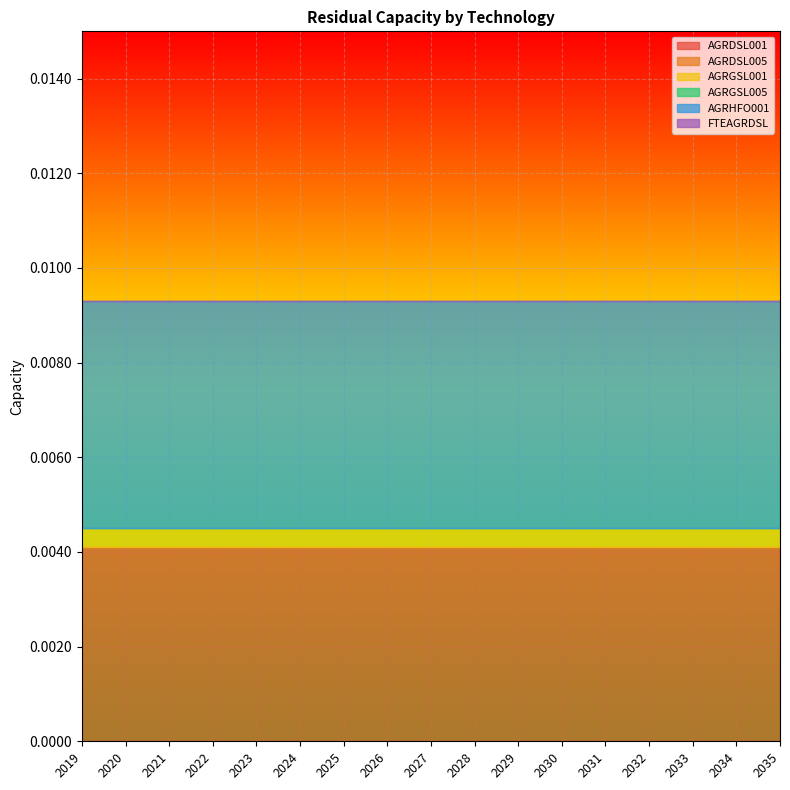

List the labels in order of AGRDSL001 value, largest first.

2019, 2020, 2021, 2022, 2023, 2024, 2025, 2026, 2027, 2028, 2029, 2030, 2031, 2032, 2033, 2034, 2035